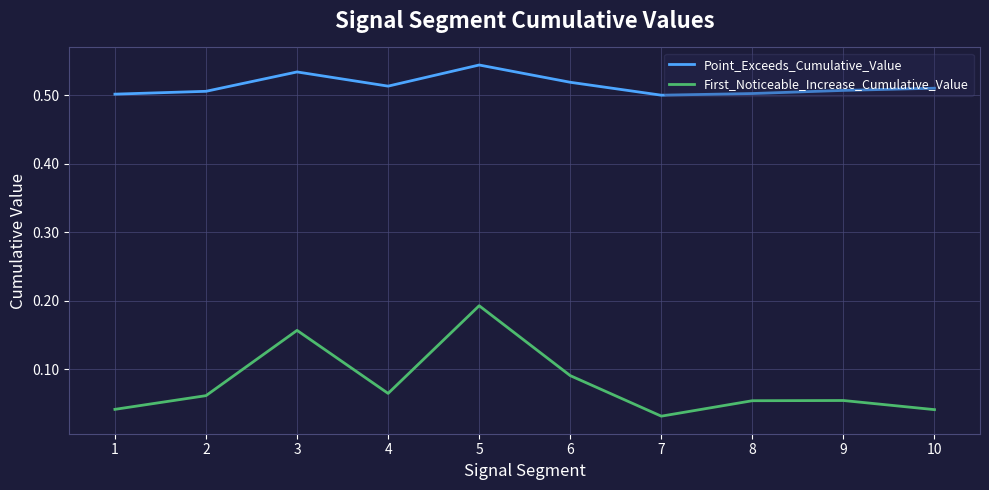

Which series has the widest spread of values?

First_Noticeable_Increase_Cumulative_Value